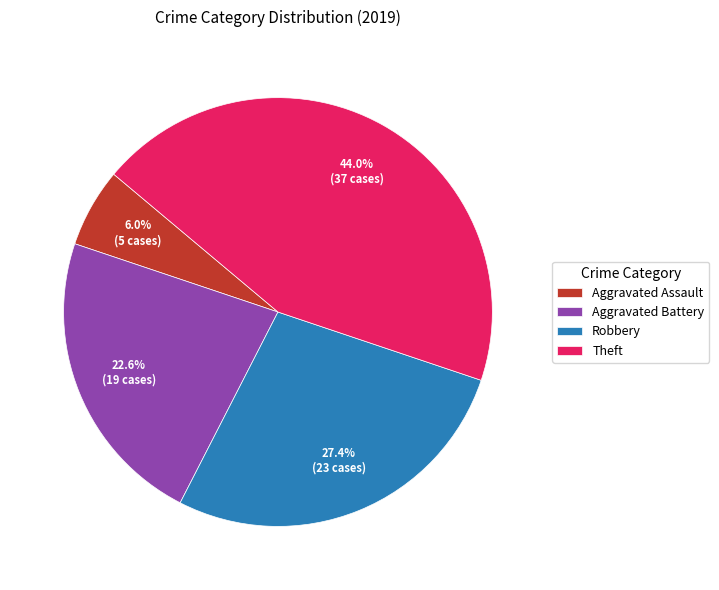

What is the ratio of the value at Aggravated Battery to the value at Aggravated Assault?

3.8